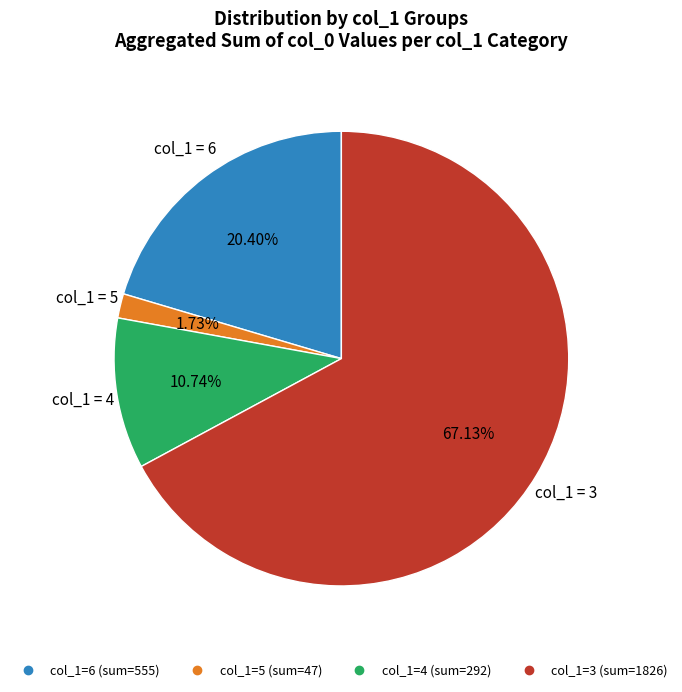

How many slices are in this pie chart?

4